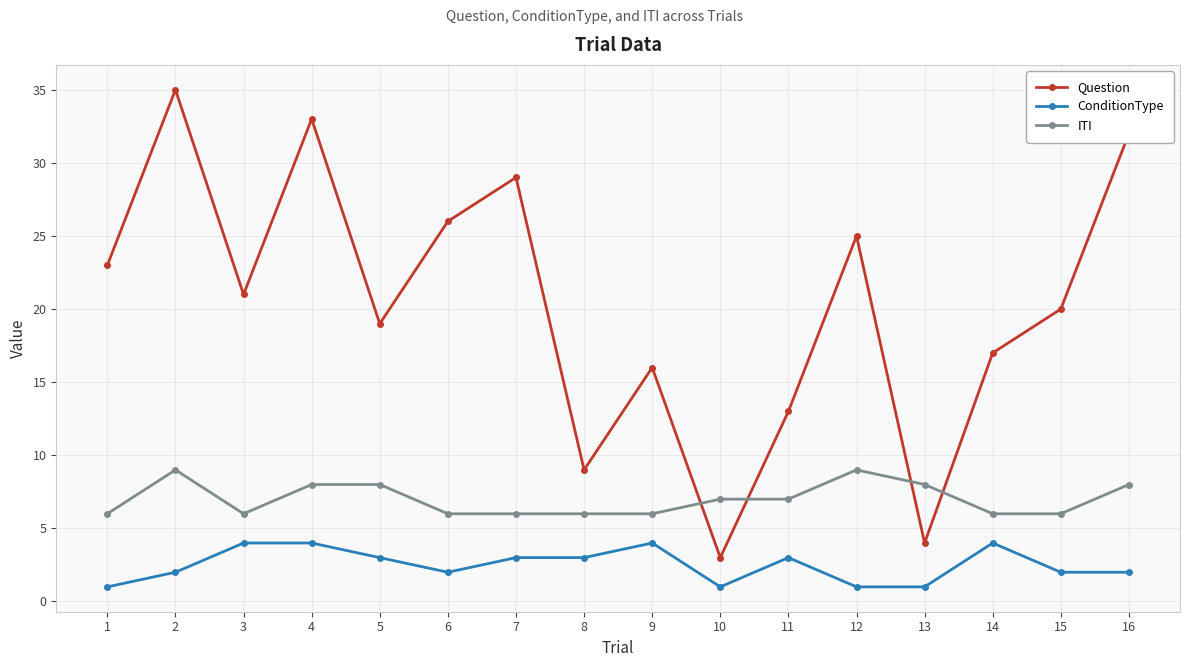

Rank the series at 3 from lowest to highest value.

ConditionType, ITI, Question